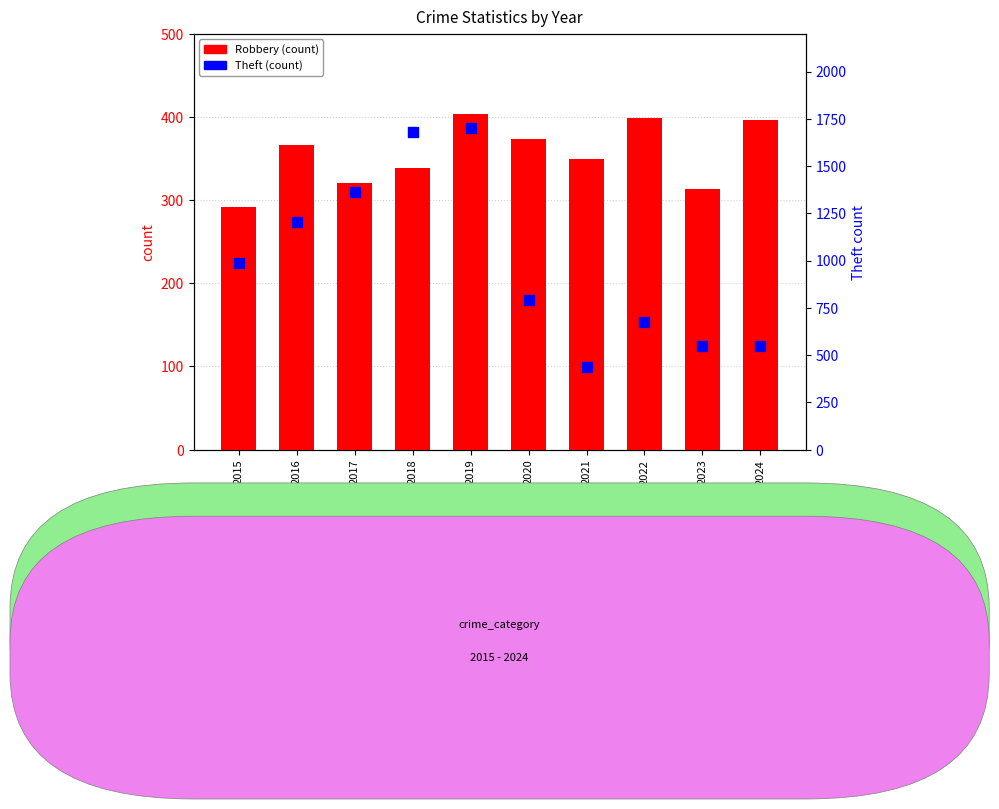

At which category is the sum across all series the highest?

2019